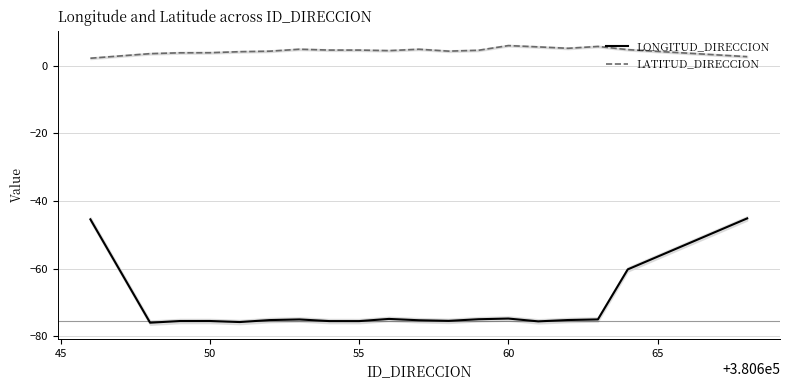

True or false: LONGITUD_DIRECCION has more than 1 interior local peaks.

True